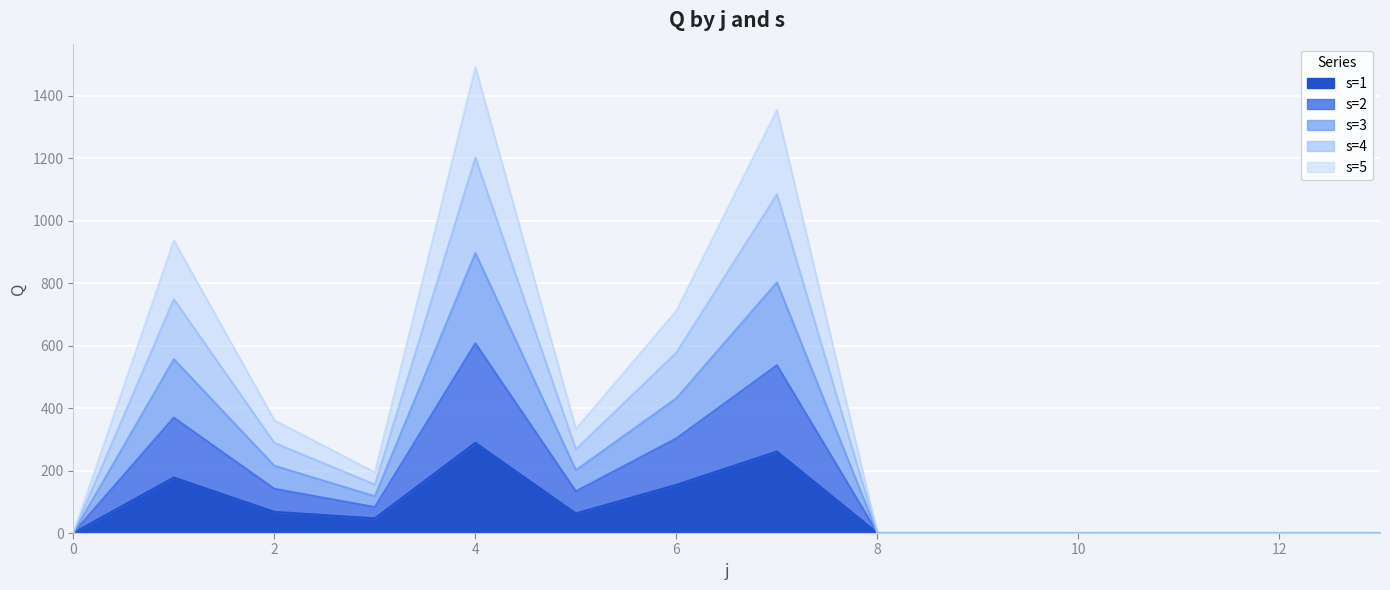

What is the sum of the s=4 values at 12 and 3?

155.4